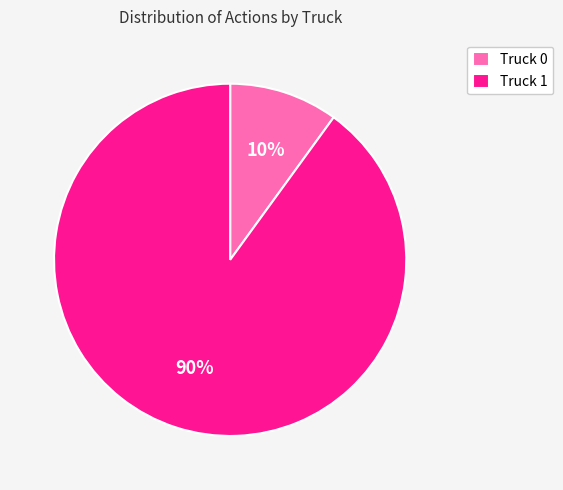

Which slice is the smallest?

Truck 0